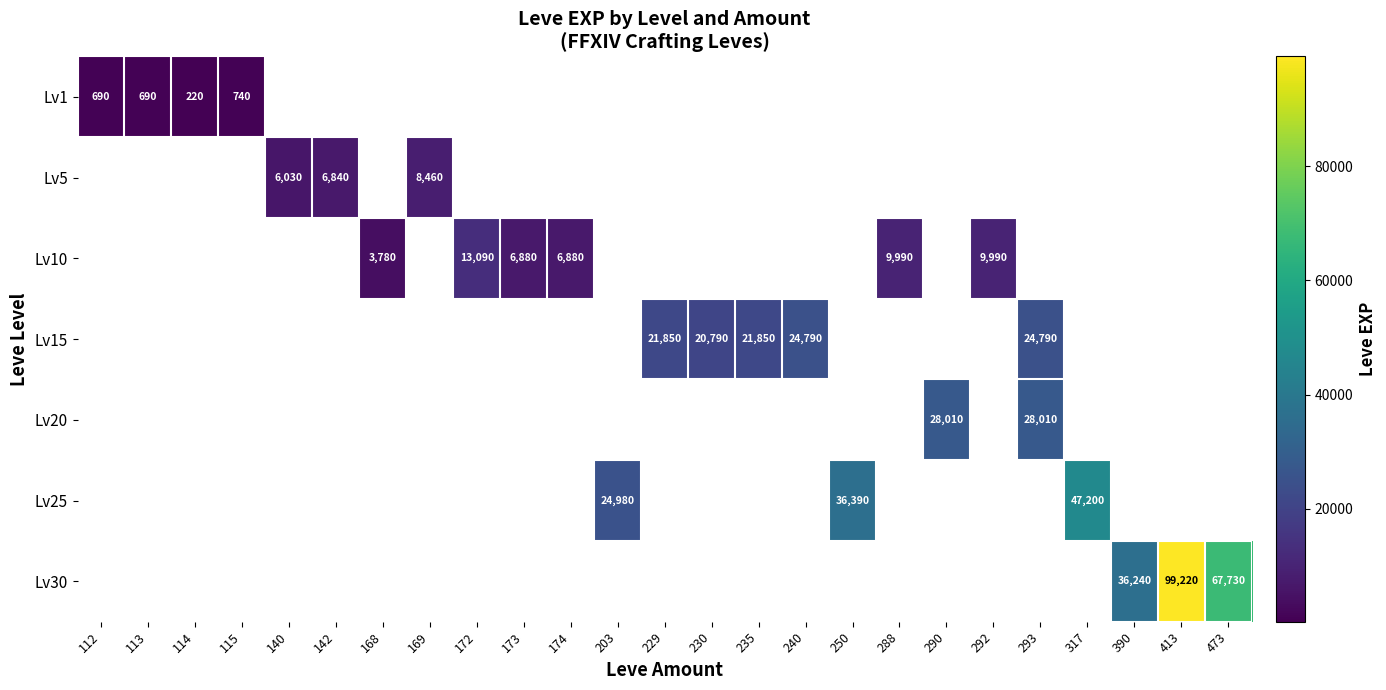

True or false: Lv10 has a value of 3780 at 168.

True